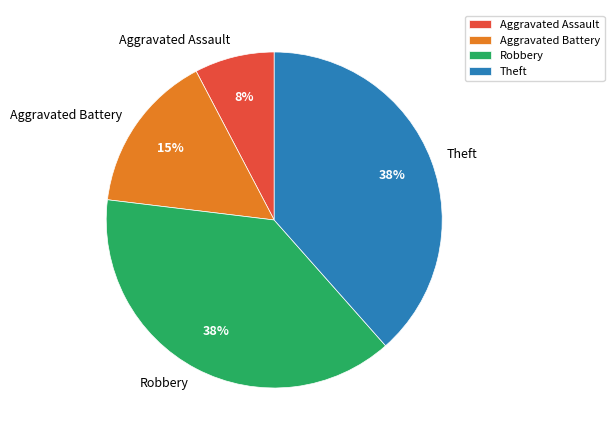

Which has a higher value, Aggravated Assault or Robbery?

Robbery